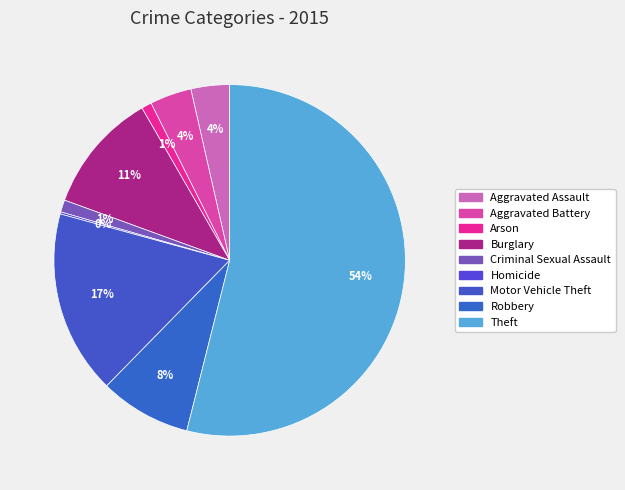

Which slice is the smallest?

Homicide